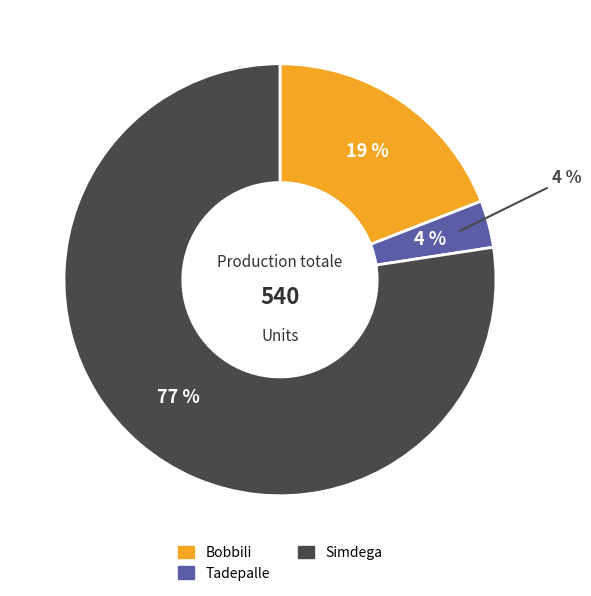

Count the number of slices in the pie.

3